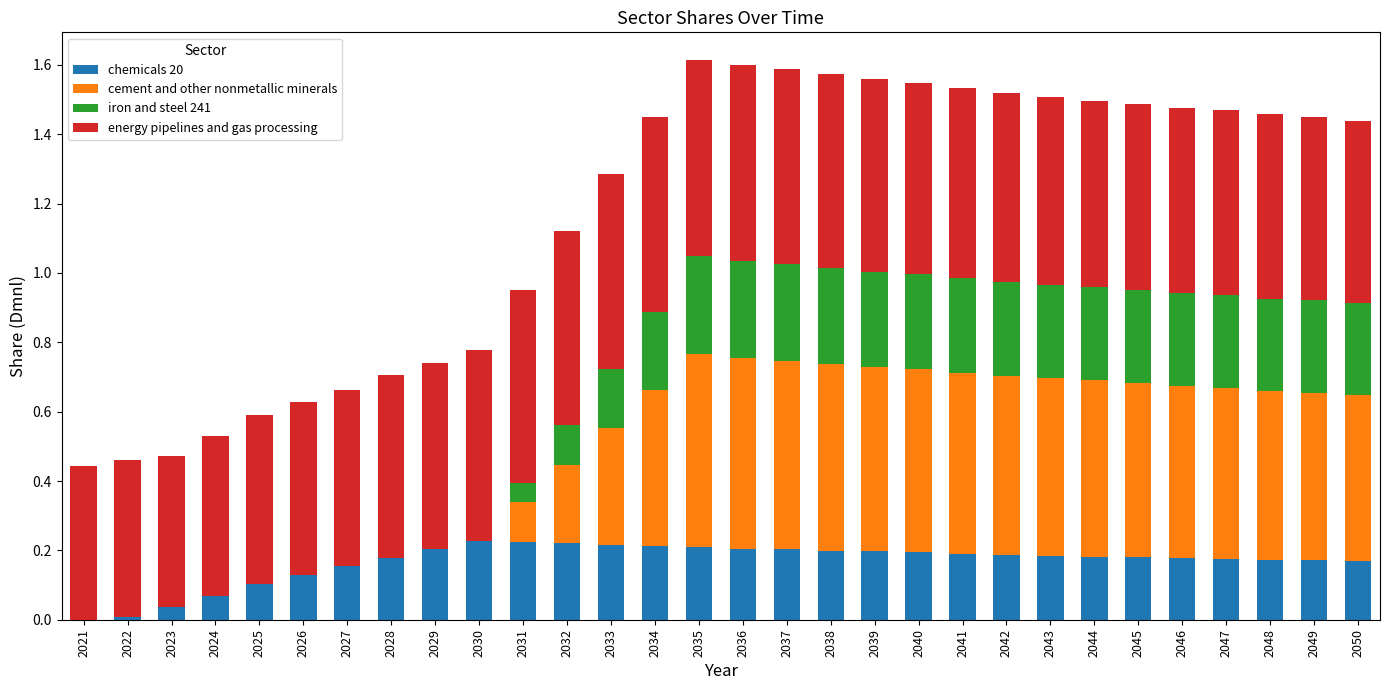

Count the number of data series in this chart.

4